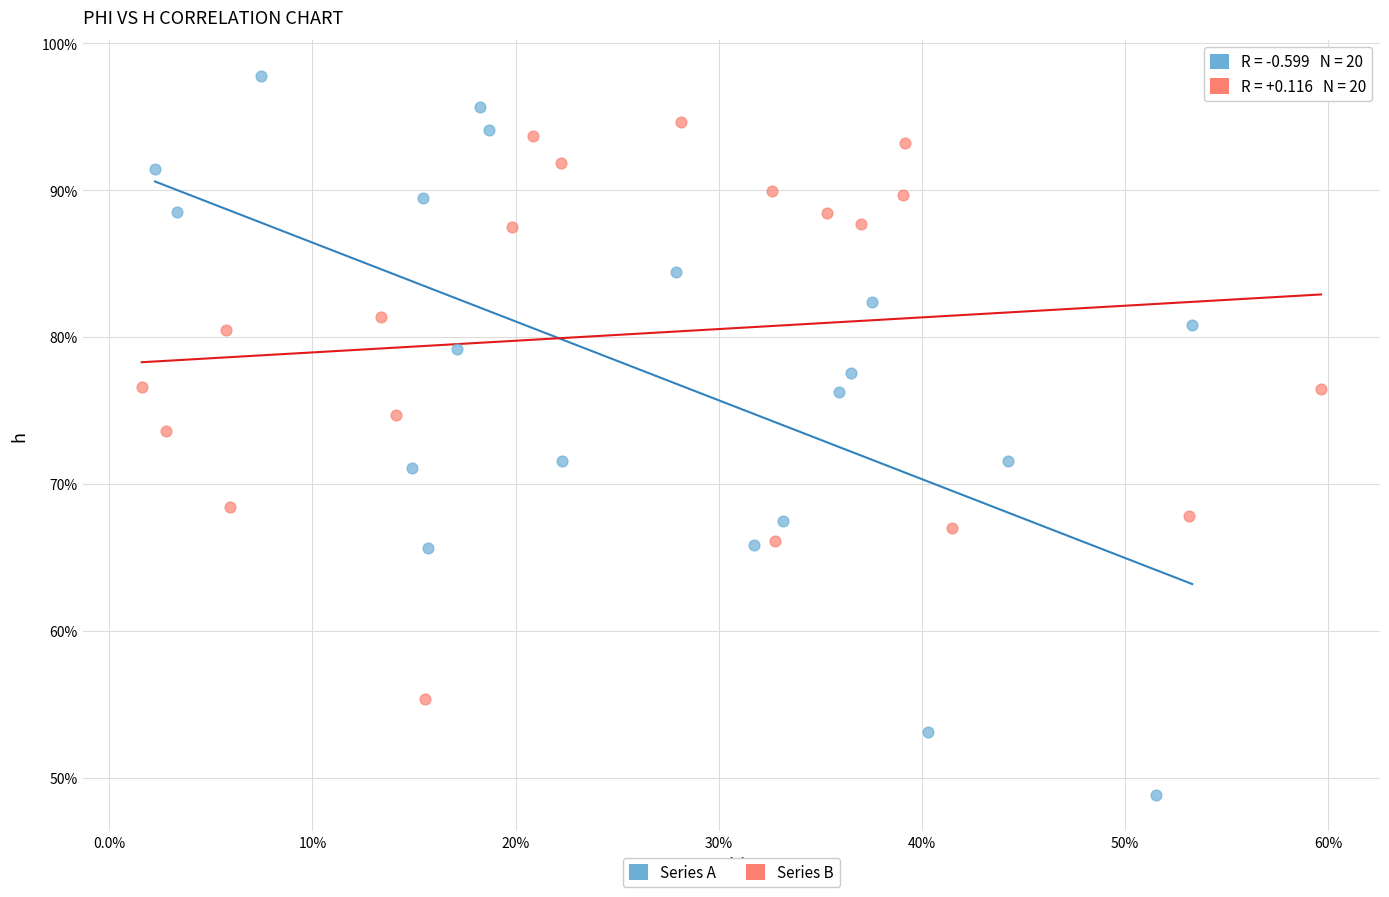

What are all the series names shown in the legend?

Series A, Series B